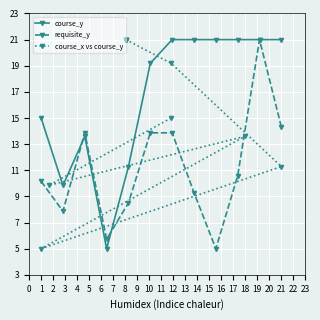

Count the number of data series in this chart.

3